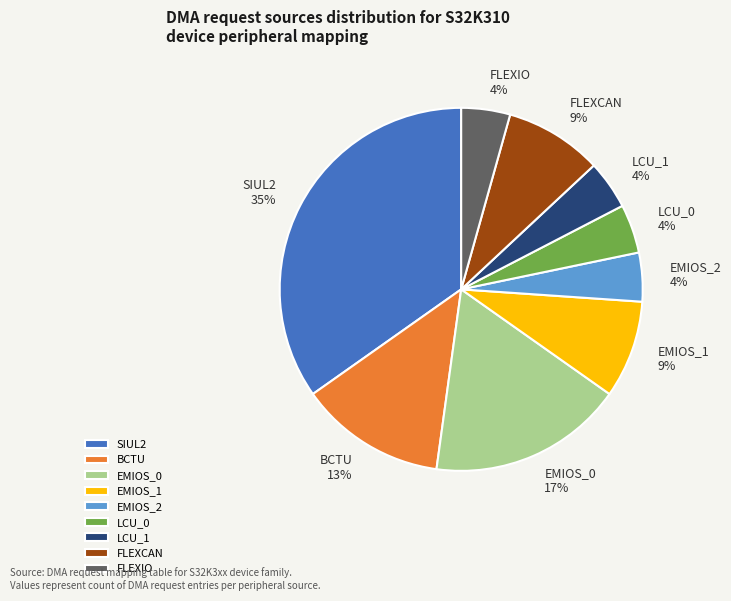

Combined, do LCU_0 and BCTU account for over 50%?

No